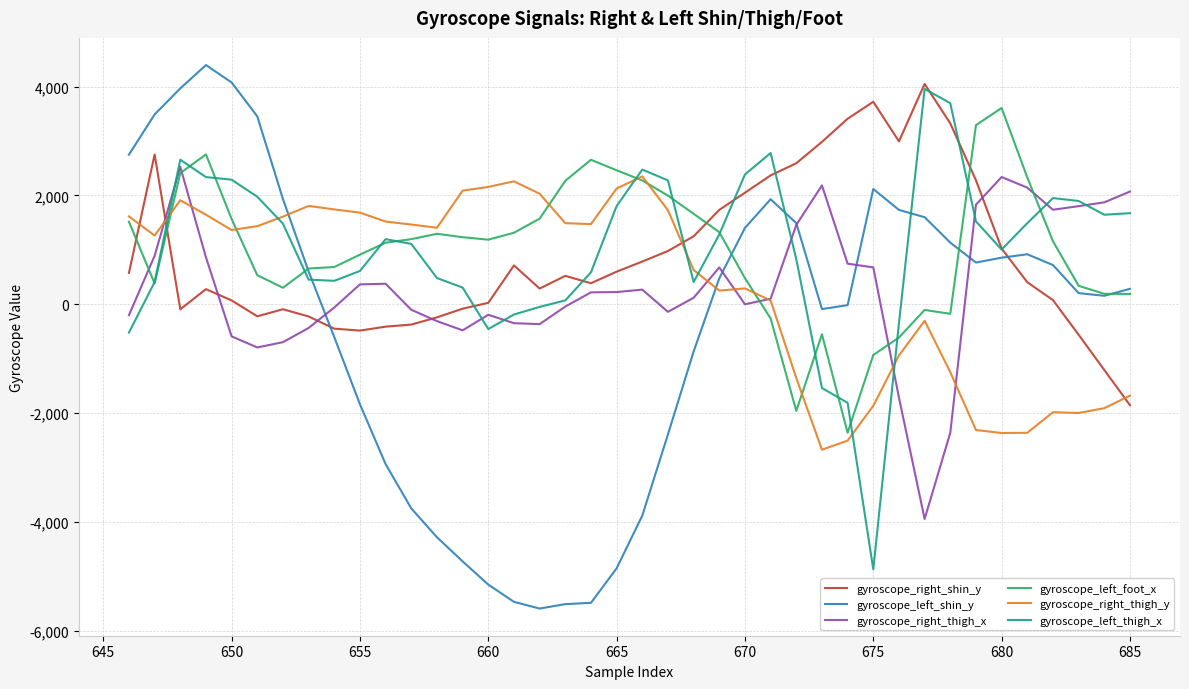

After their last crossing, which series has the higher values: gyroscope_right_thigh_y or gyroscope_left_thigh_x?

gyroscope_left_thigh_x